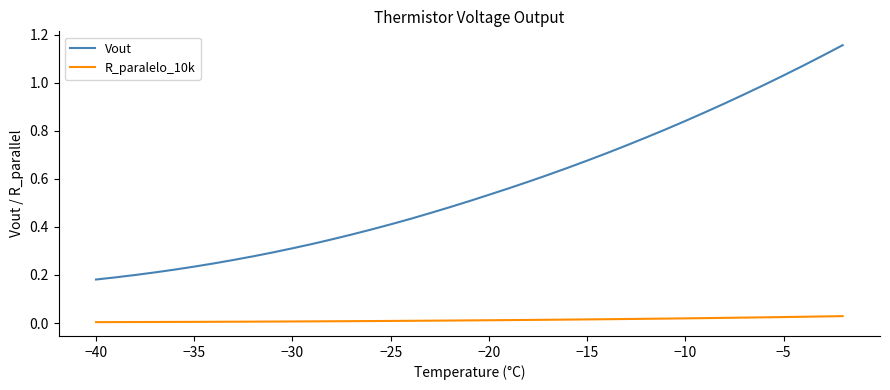

Which series has the largest total across all categories?

Vout